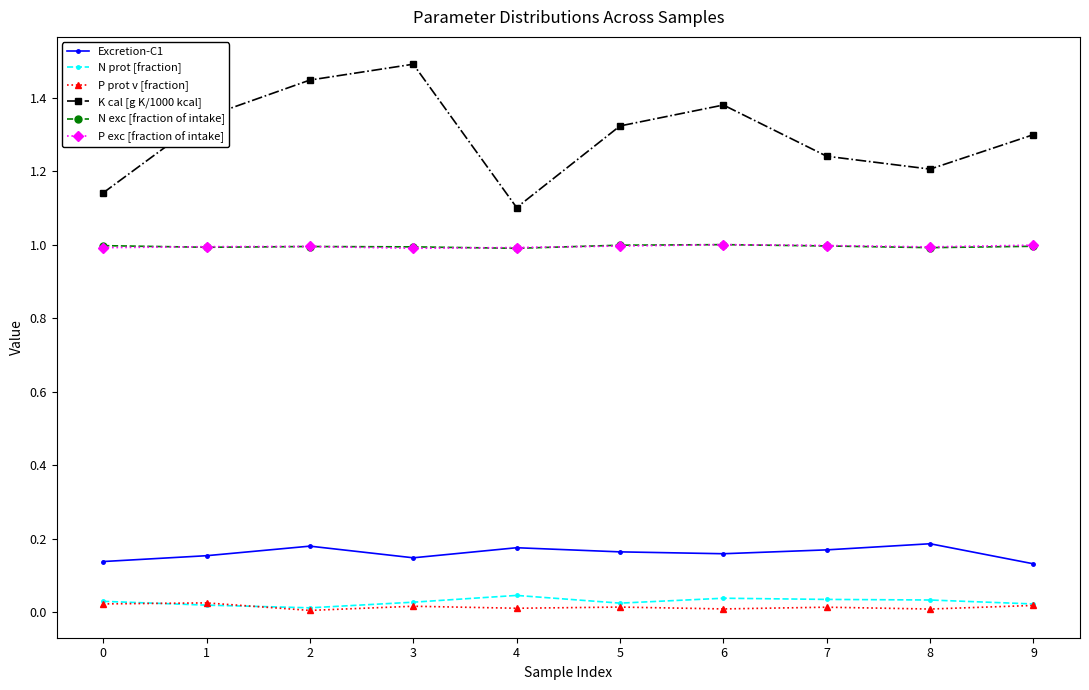

Which series has the largest total across all categories?

K cal [g K/1000 kcal]